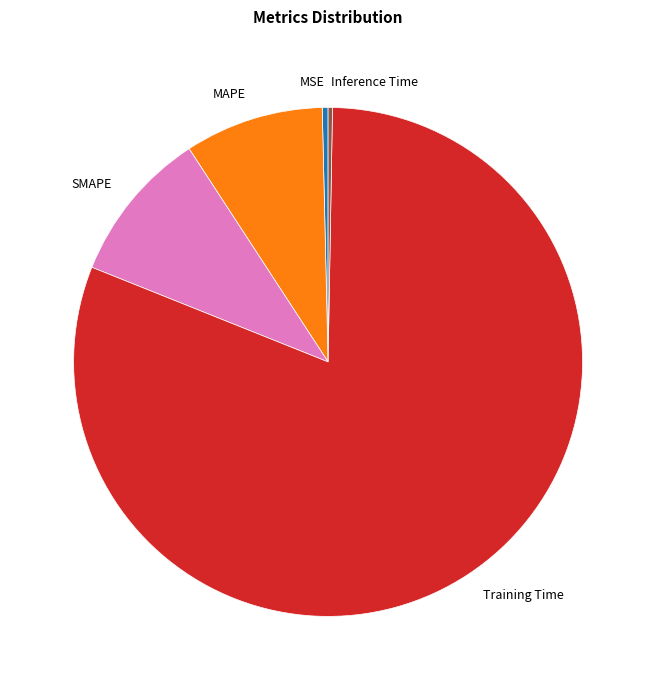

What is the largest slice in the pie chart?

Training Time